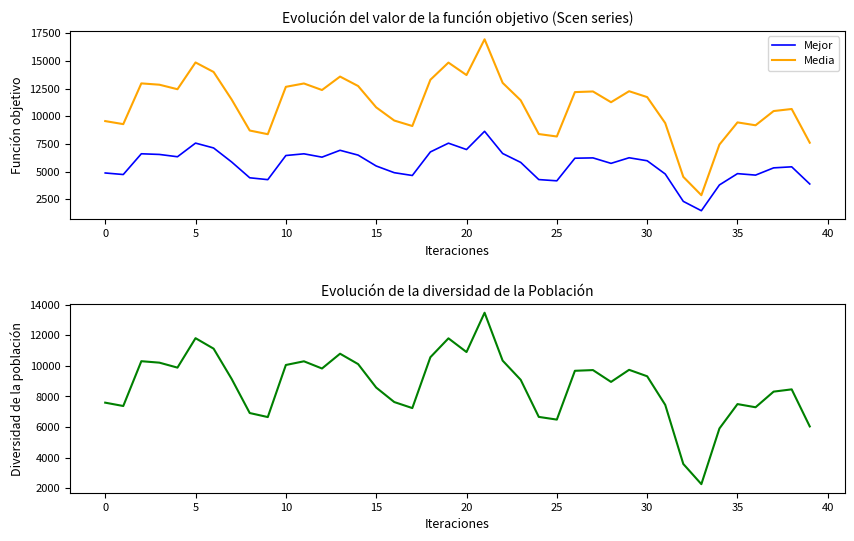

True or false: Diversidad and Media cross at least once.

False